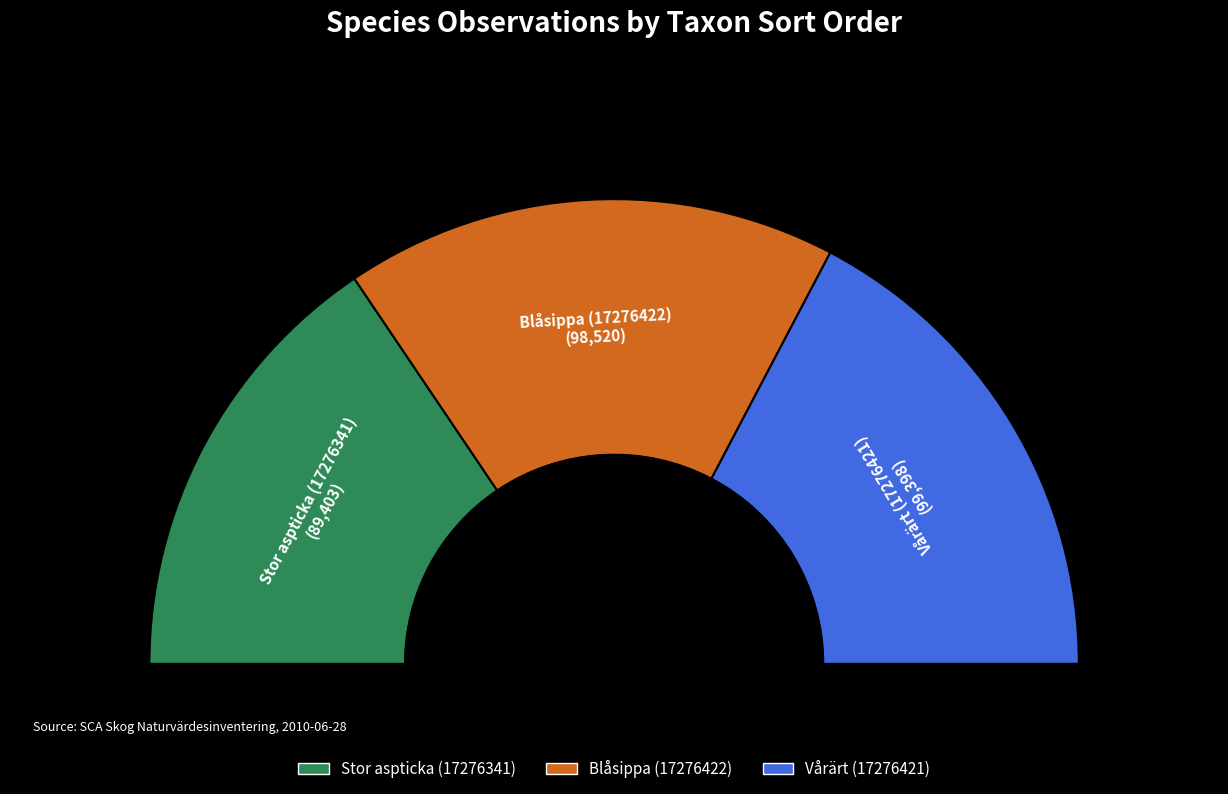

To the nearest percent, what portion does Stor aspticka (17276341) represent?

31%